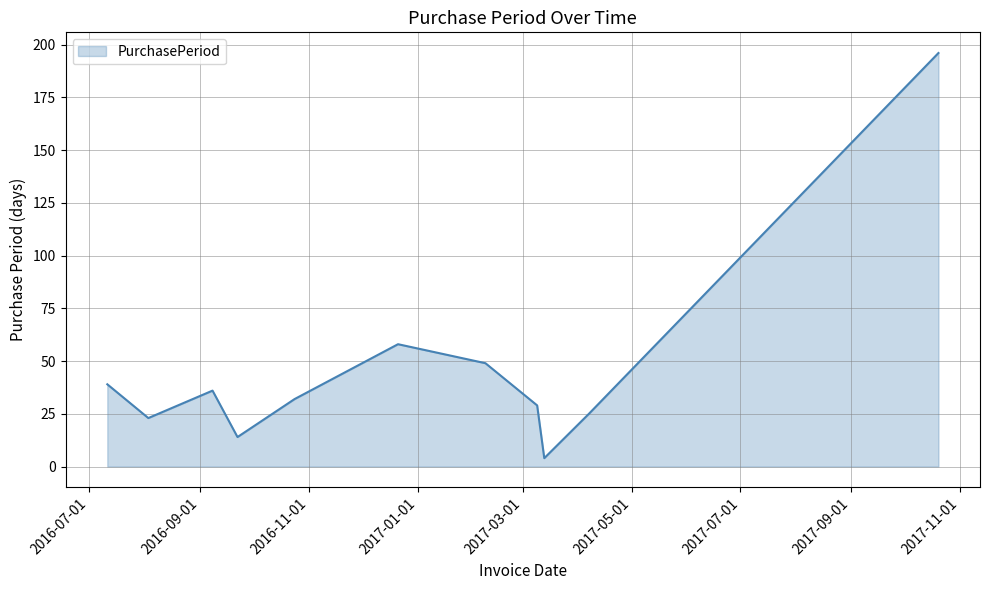

What is the maximum value shown in the chart?

196